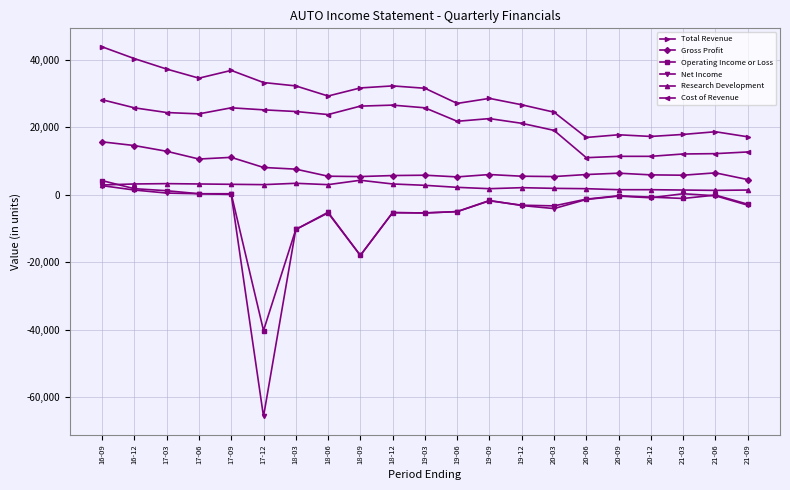

At which label is Cost of Revenue closest to 19600?

20-03